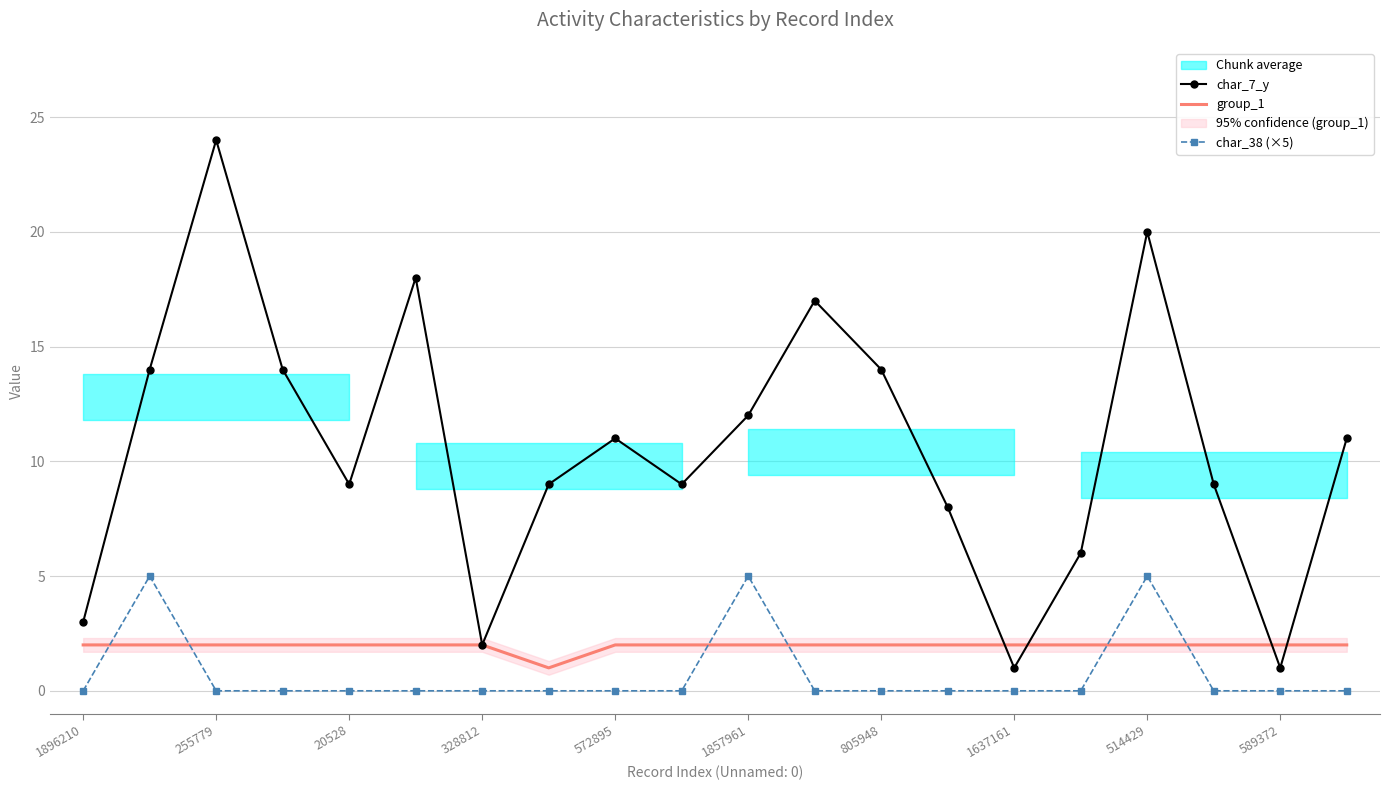

True or false: char_38 (×5) has a value of -3 at 589372.

False